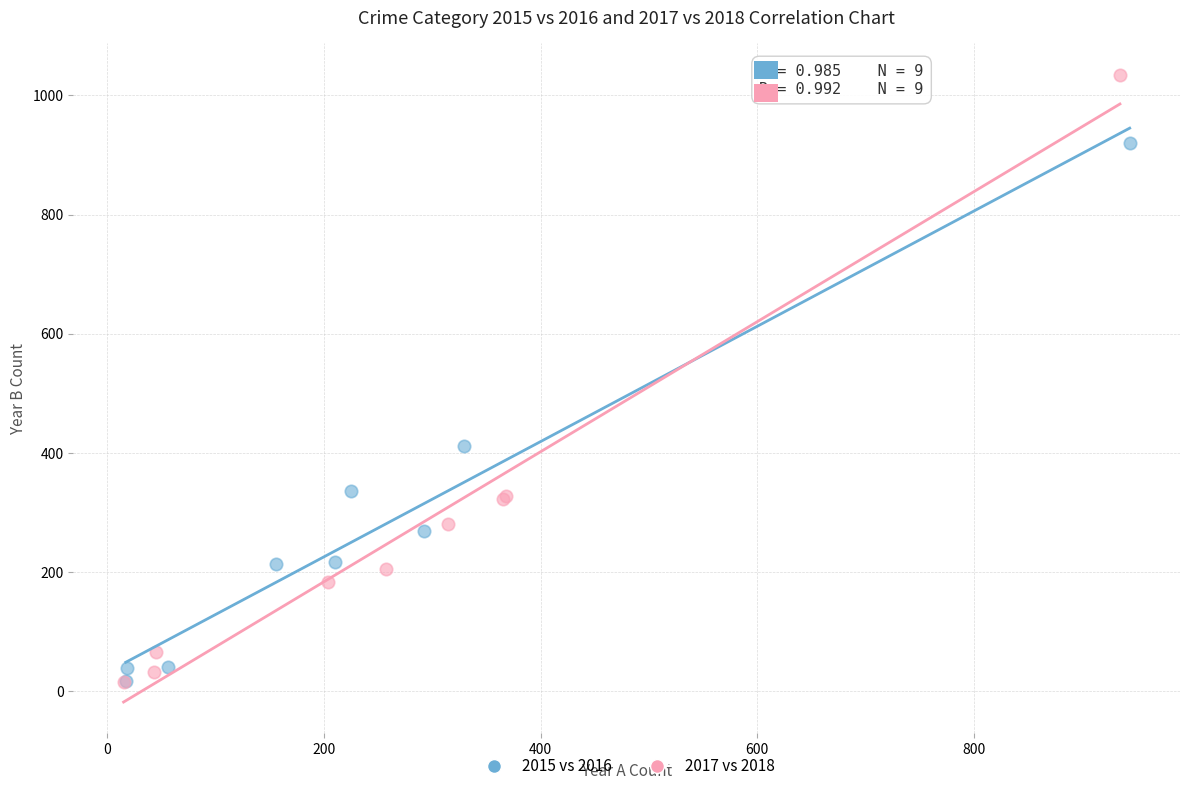

Which series has the largest Y range (max minus min)?

2017 vs 2018